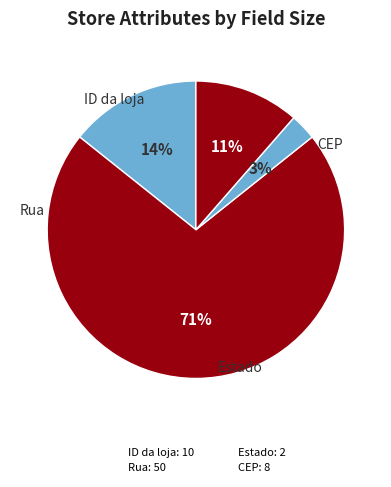

The ID da loja slice represents 9% of the pie. True or false?

False